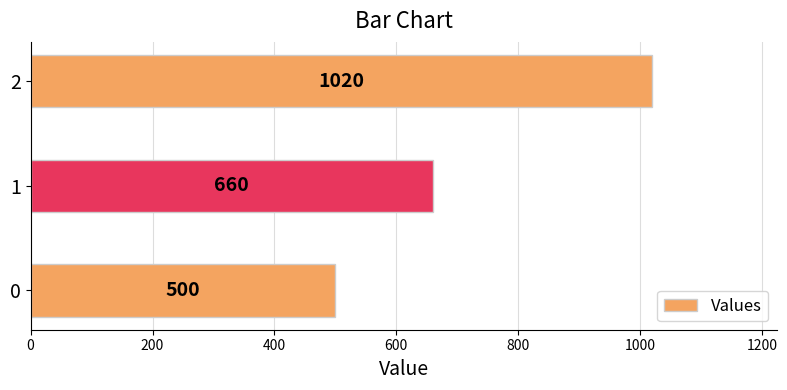

Reading bottom to top, what are all the values shown in this chart?

0=500	1=660	2=1020